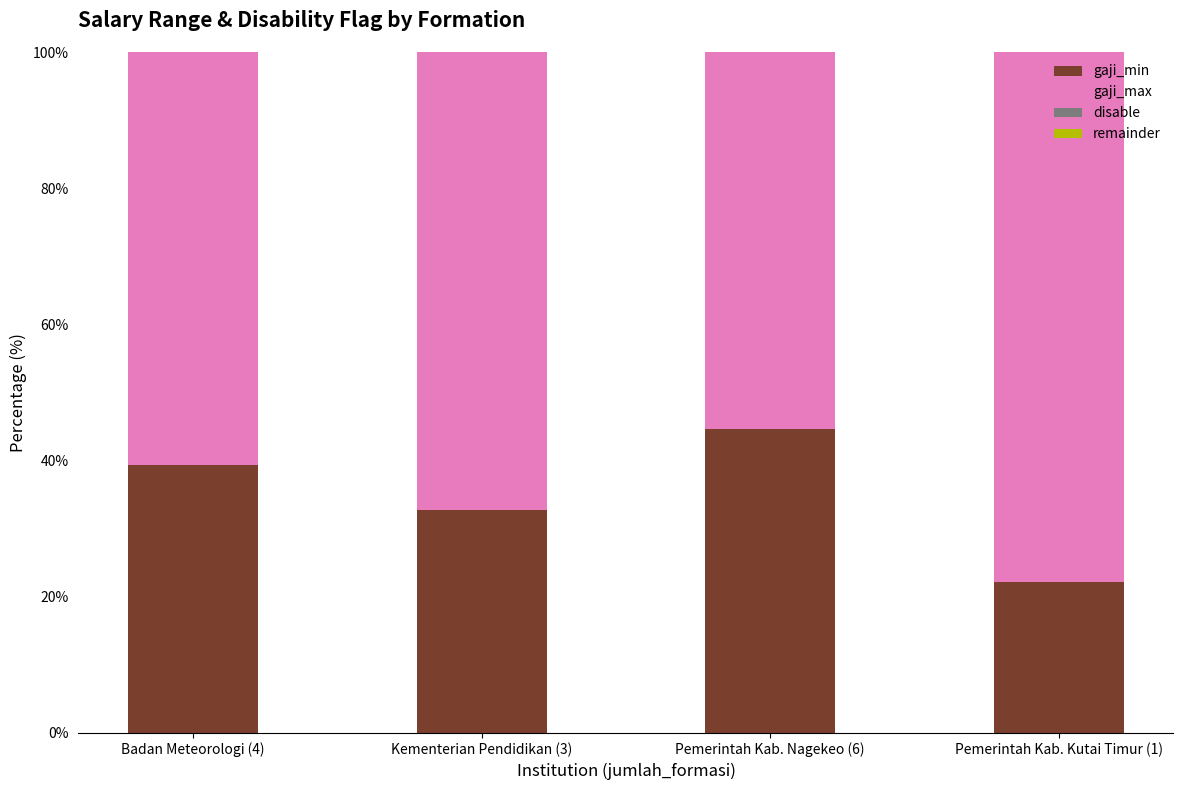

Does the chart contain stacked bars?

Yes